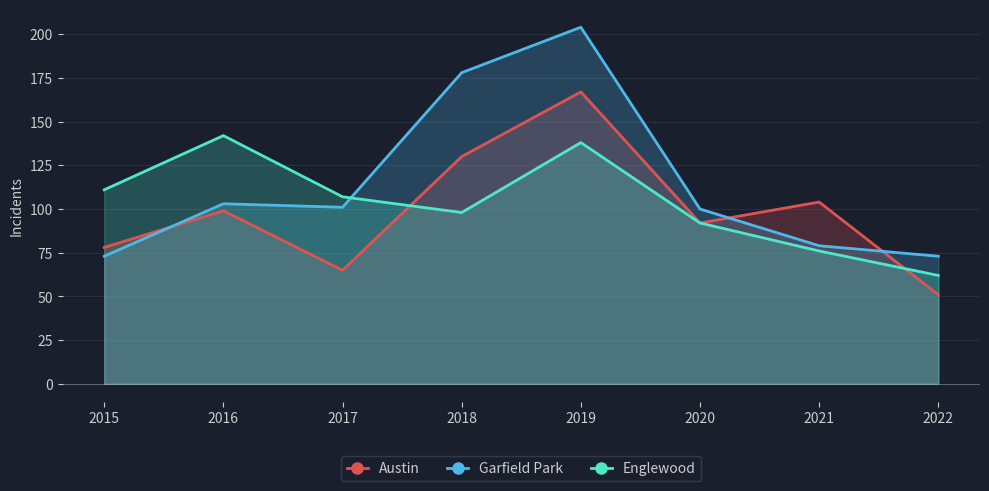

Which has a higher value, 2022 or 2019?

2019